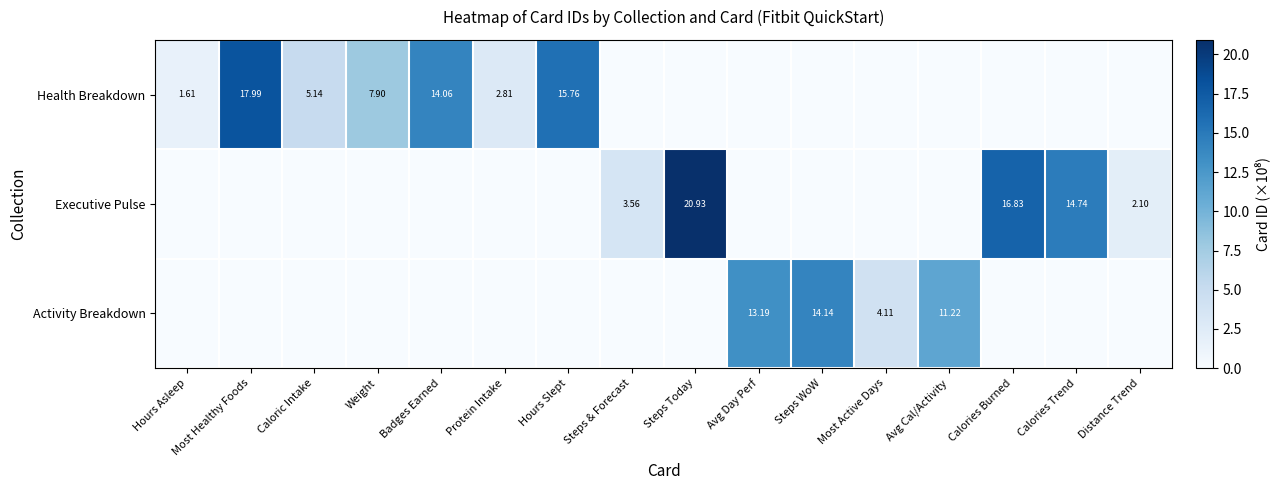

What is the difference between the highest and lowest values at Calories Burned?

16.8